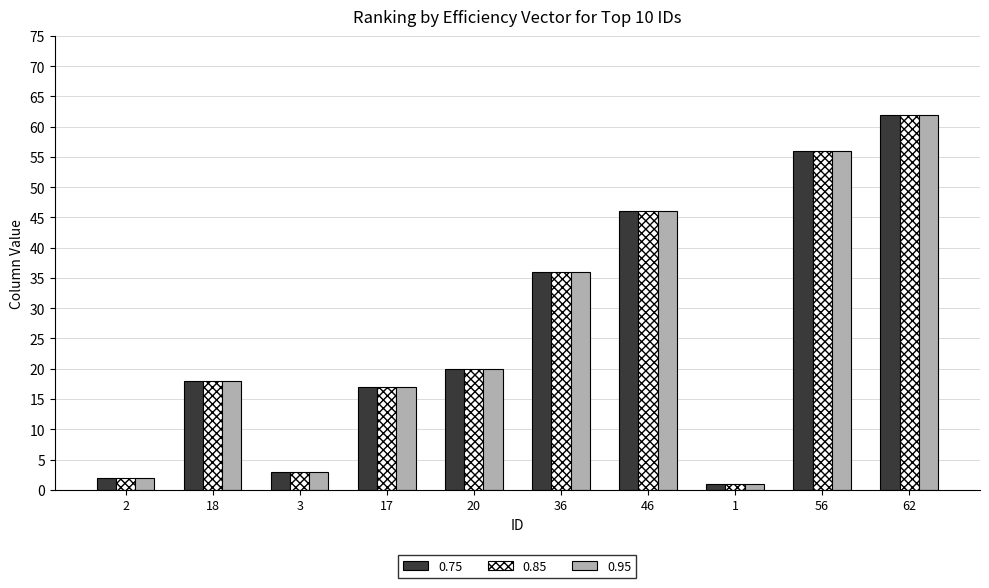

True or false: 0.75 has a value of 62 at 62.

True